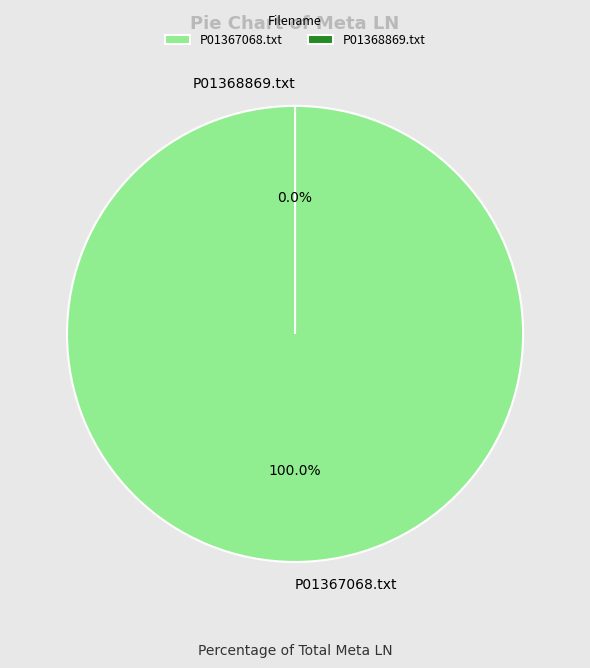

What percentage do P01368869.txt and P01367068.txt together represent?

100.0%